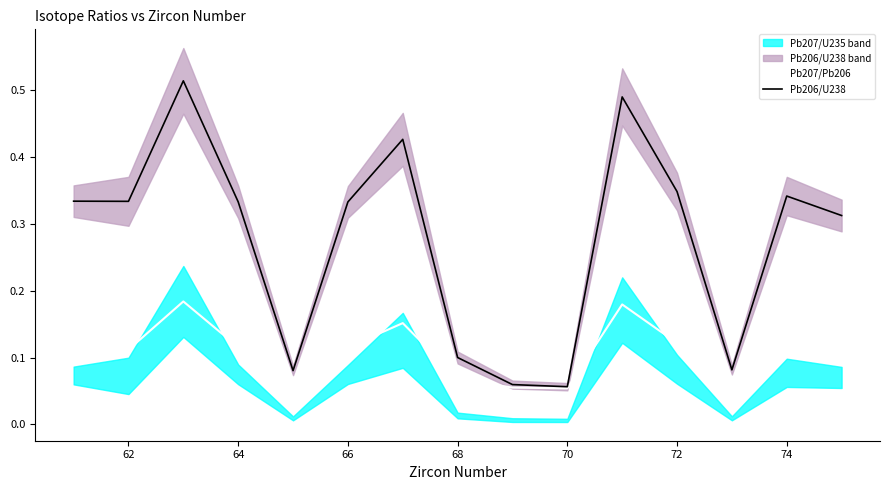

Count the number of categories in the chart.

15